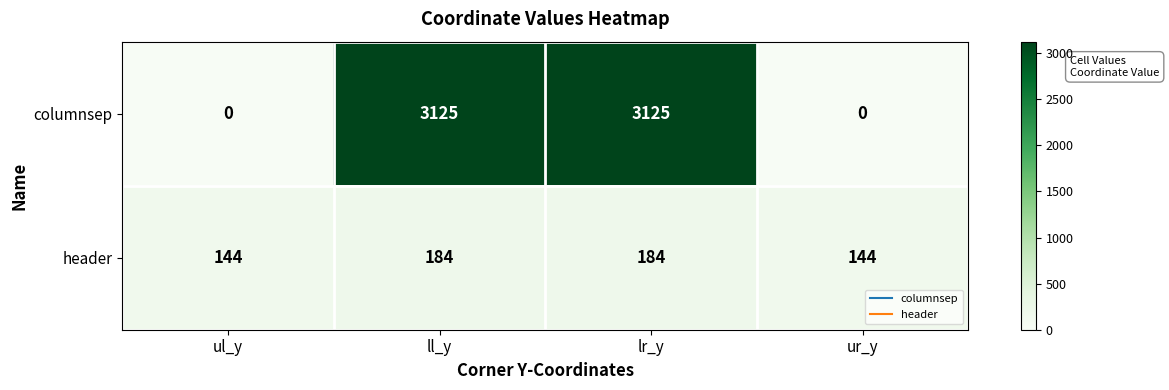

Count the header values in the range 144 to 184.

4